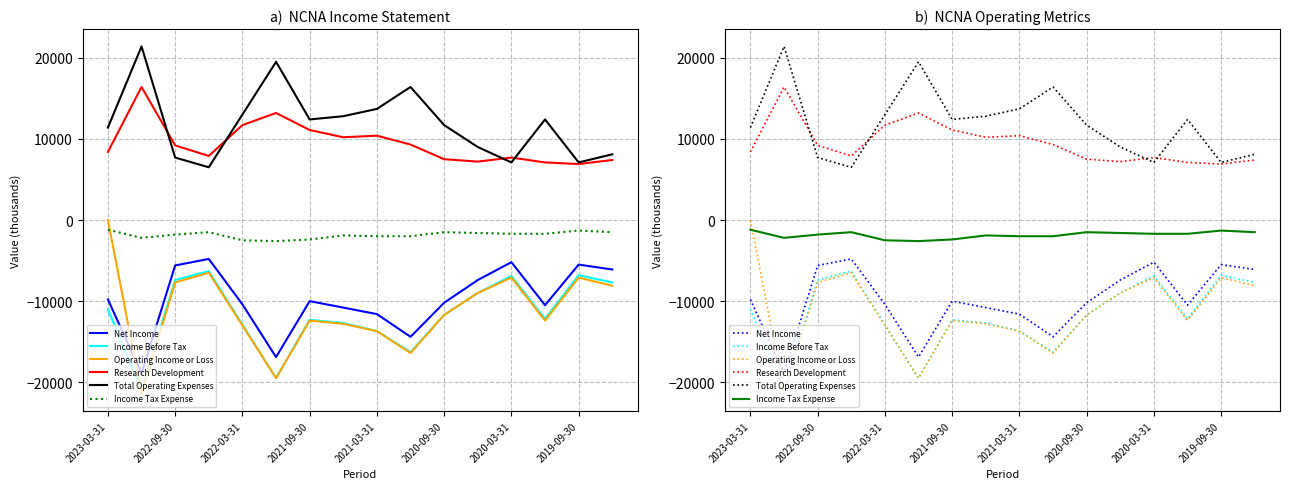

What is the greatest value displayed?

21400